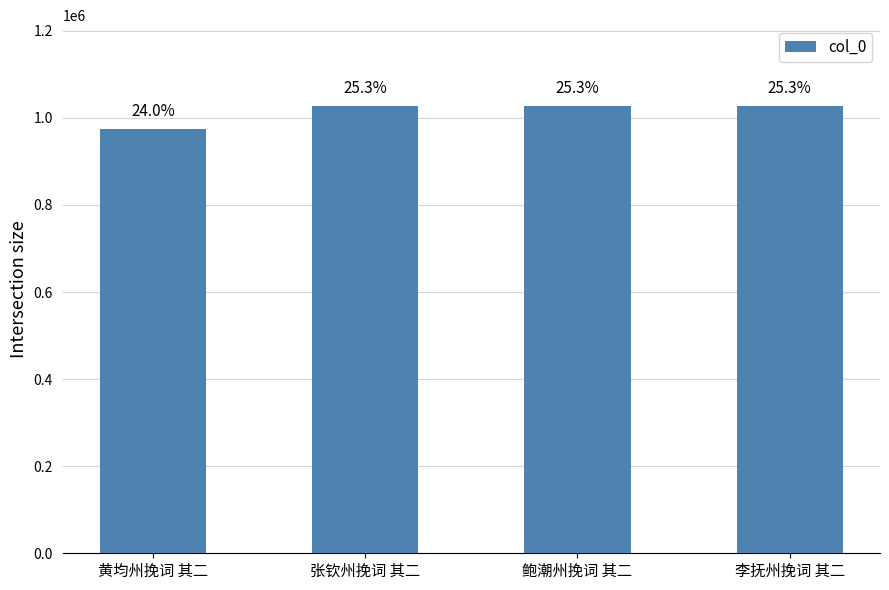

List the labels in order of value, smallest first.

黄均州挽词 其二, 张钦州挽词 其二, 李抚州挽词 其二, 鲍潮州挽词 其二